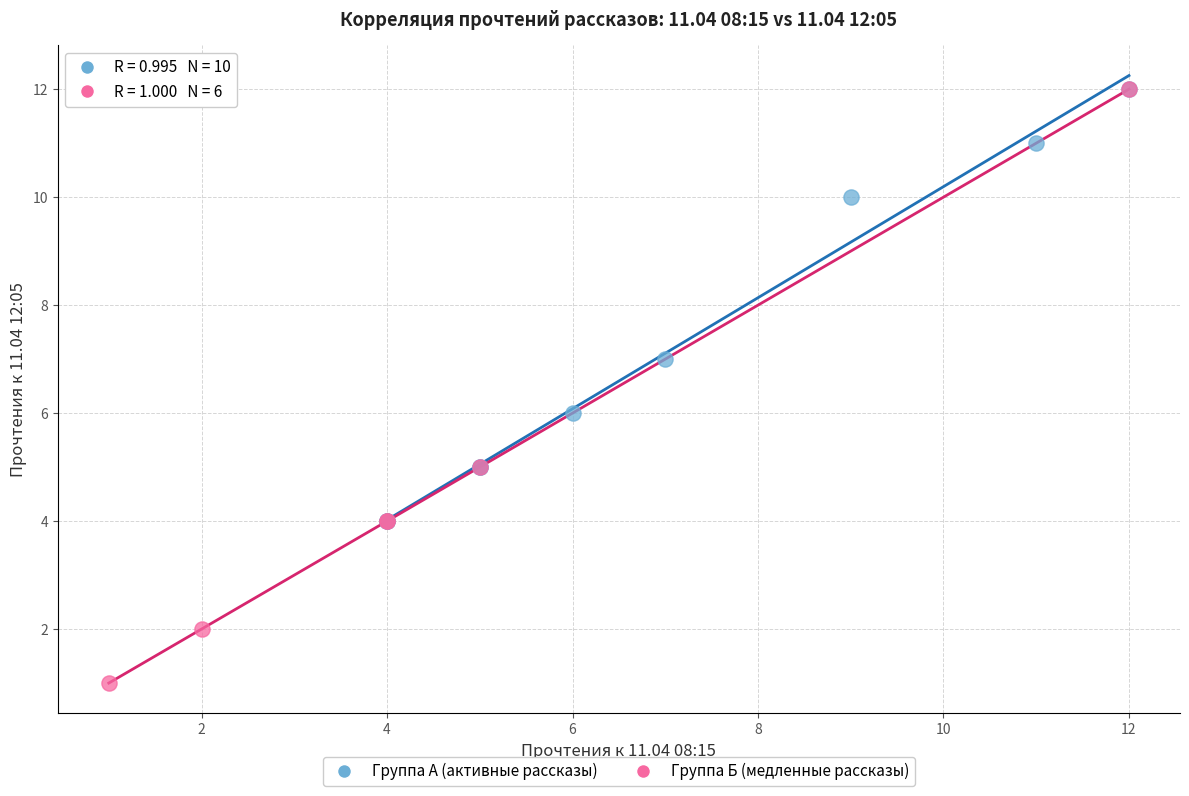

What are all the series names shown in the legend?

Группа А (активные рассказы), Группа Б (медленные рассказы)